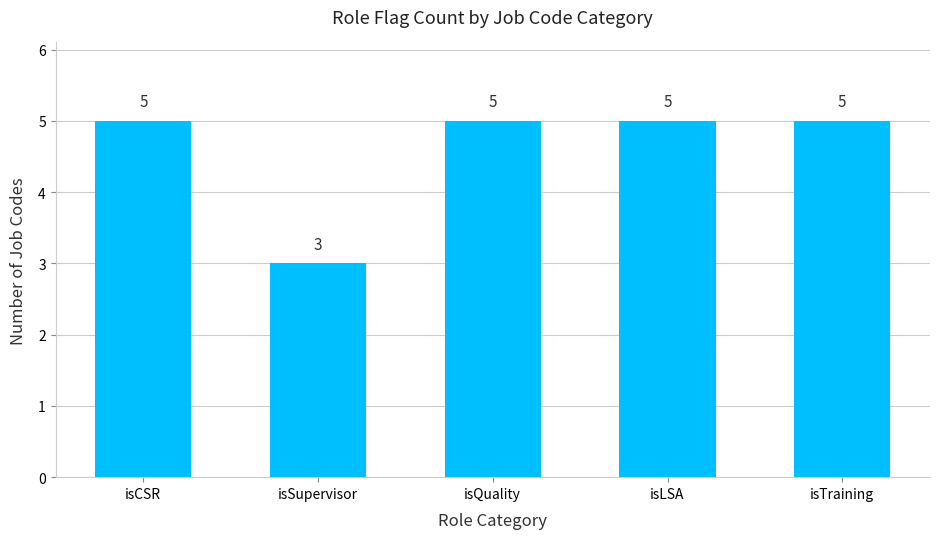

What is the smallest value displayed?

3